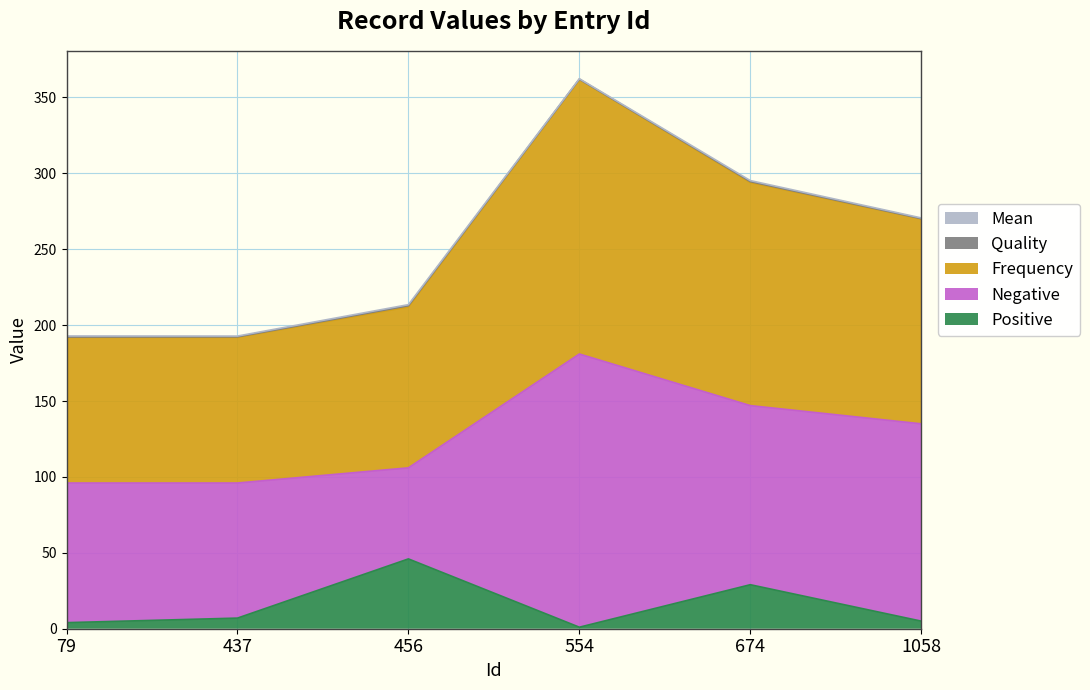

Rank the categories by Negative value from highest to lowest.

554, 1058, 674, 79, 437, 456